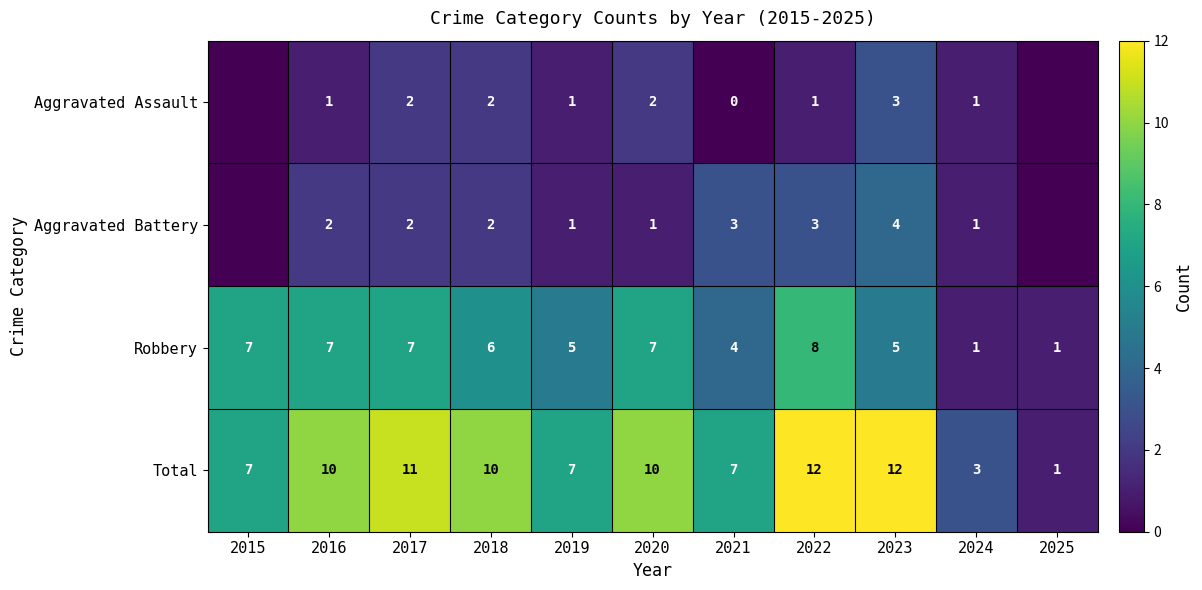

What is the difference between the highest and lowest values at 2018?

8